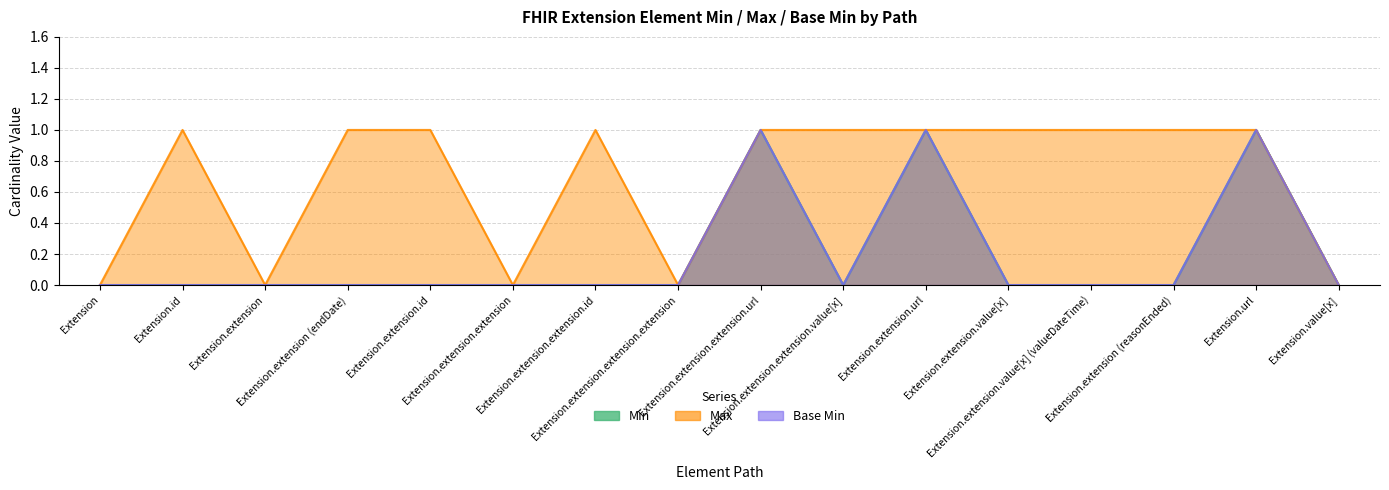

What is the difference between the second highest and minimum values in the Min series?

1